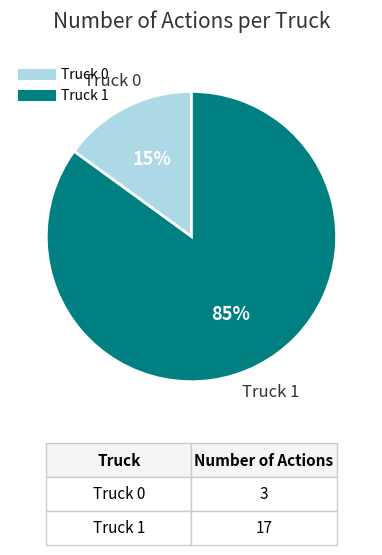

How many segments does this pie chart have?

2